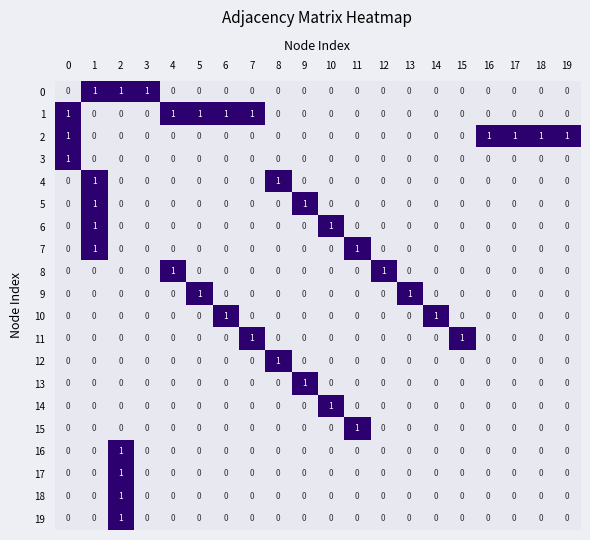

At how many categories does at least one series exceed 0?

20